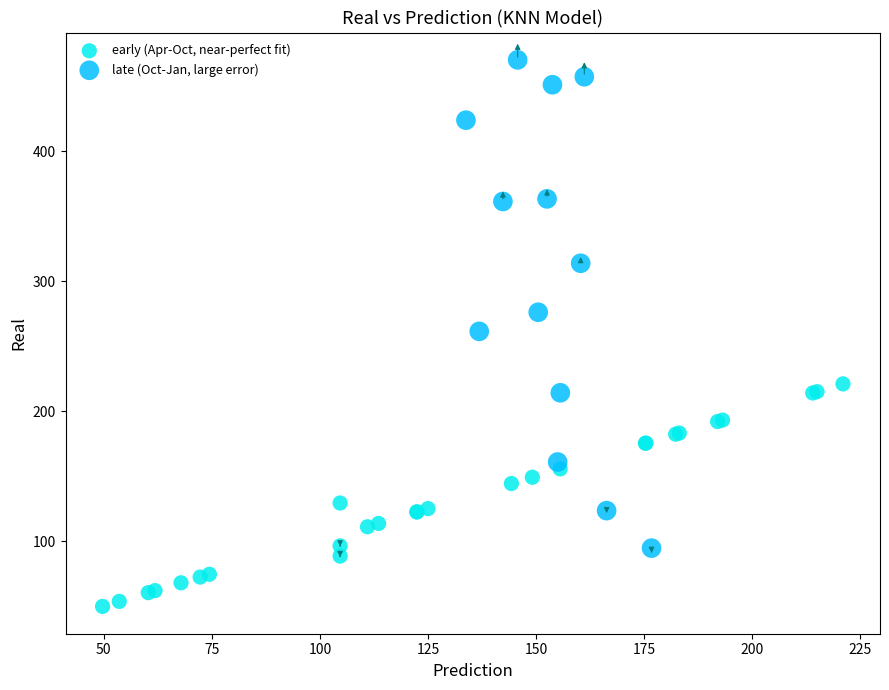

Which series contains the highest Y value?

late (Oct-Jan, large error)